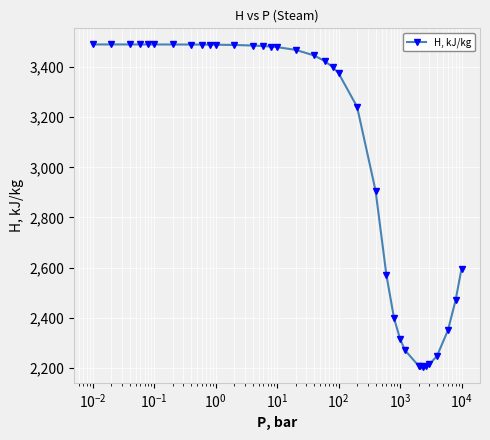

What is the value of the 10th point from the left?

3488.9